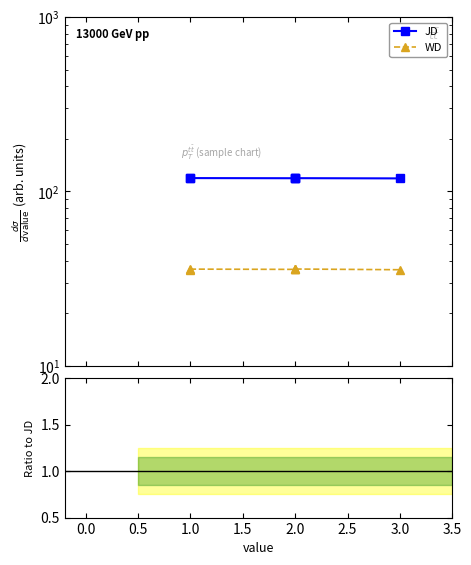

What is the difference between the maximum and second lowest values in the JD series?

0.2